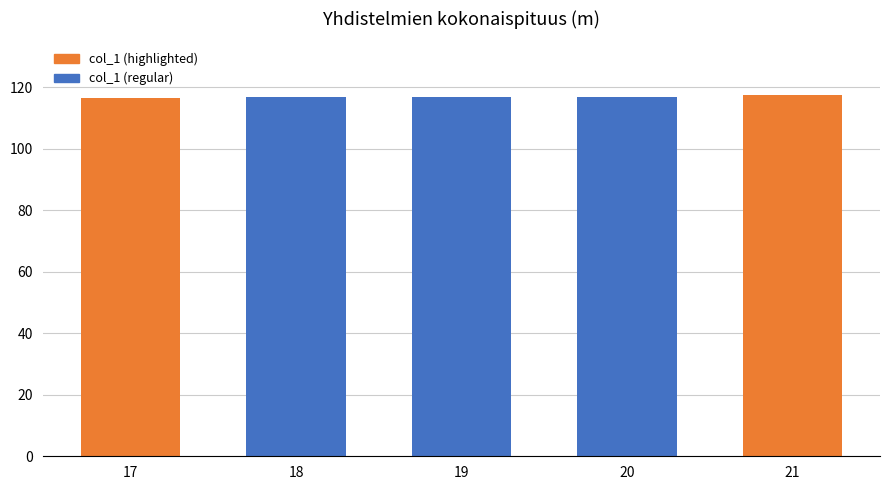

What is the minimum value shown in the chart?

116.5